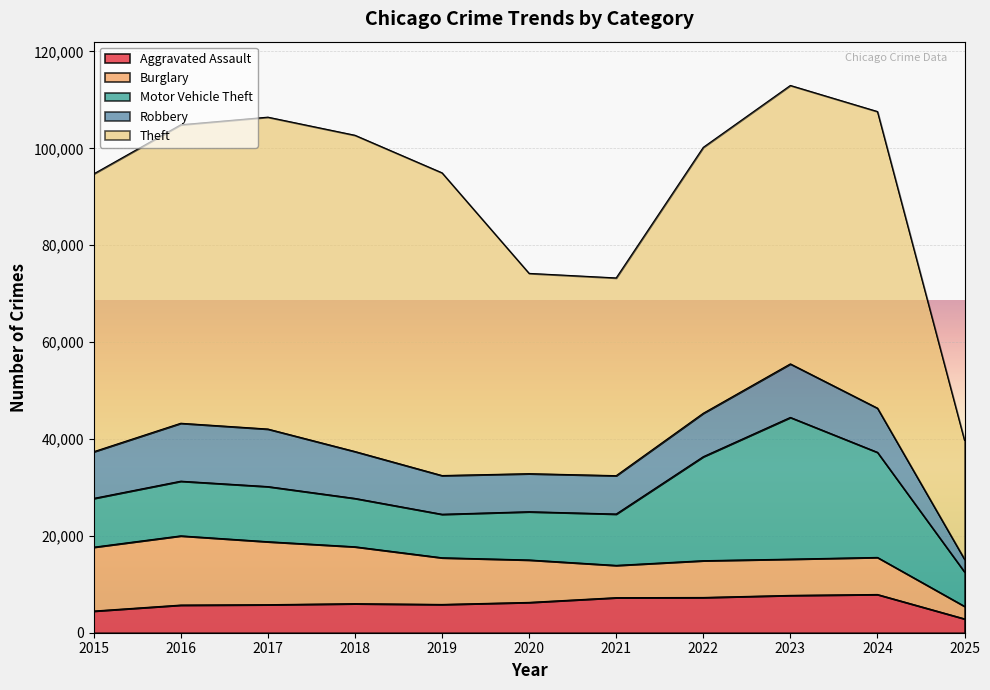

What is the total value across all series at 2020?

74187